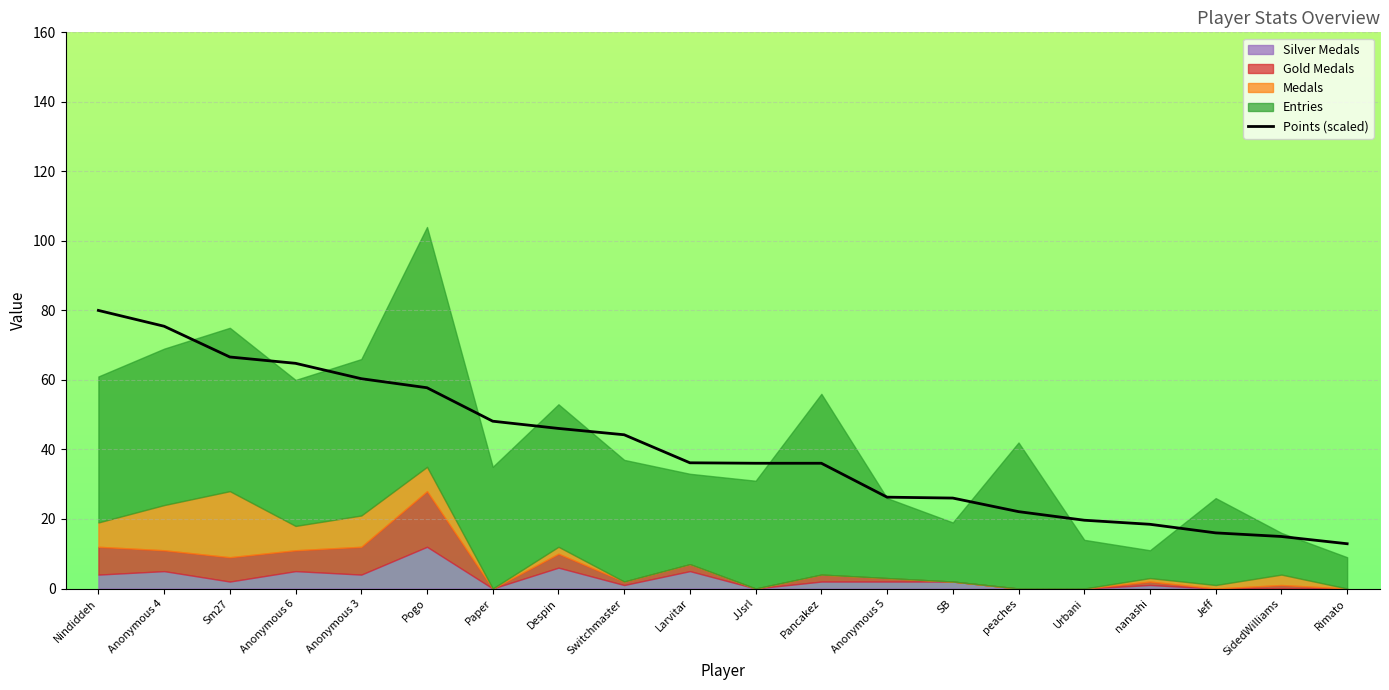

The Points (scaled) series shows 75.4 at Anonymous 4. True or false?

True